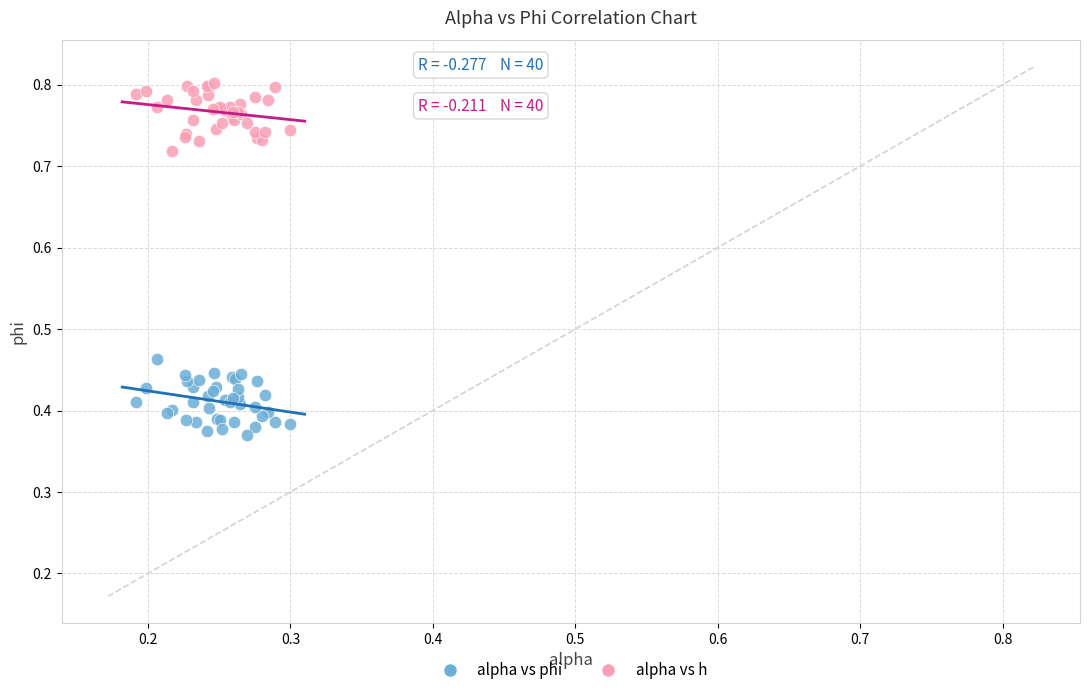

Which series reaches the minimum Y coordinate?

alpha vs phi